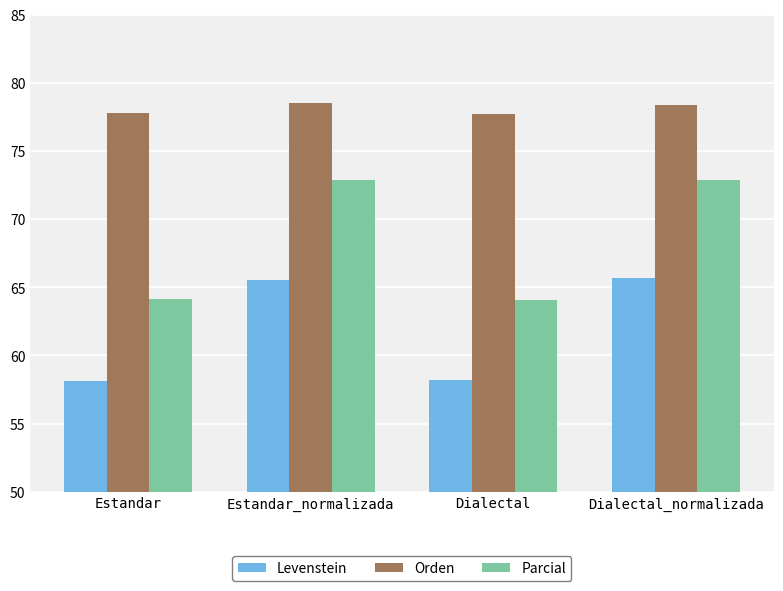

What is the label of the 4th bar from the right?

Estandar